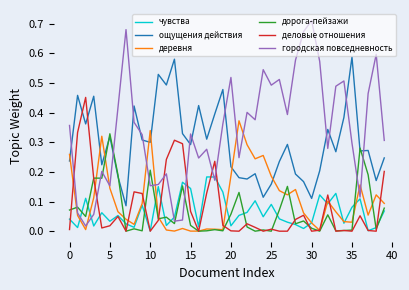

Which series has the largest total across all categories?

городская повседневность